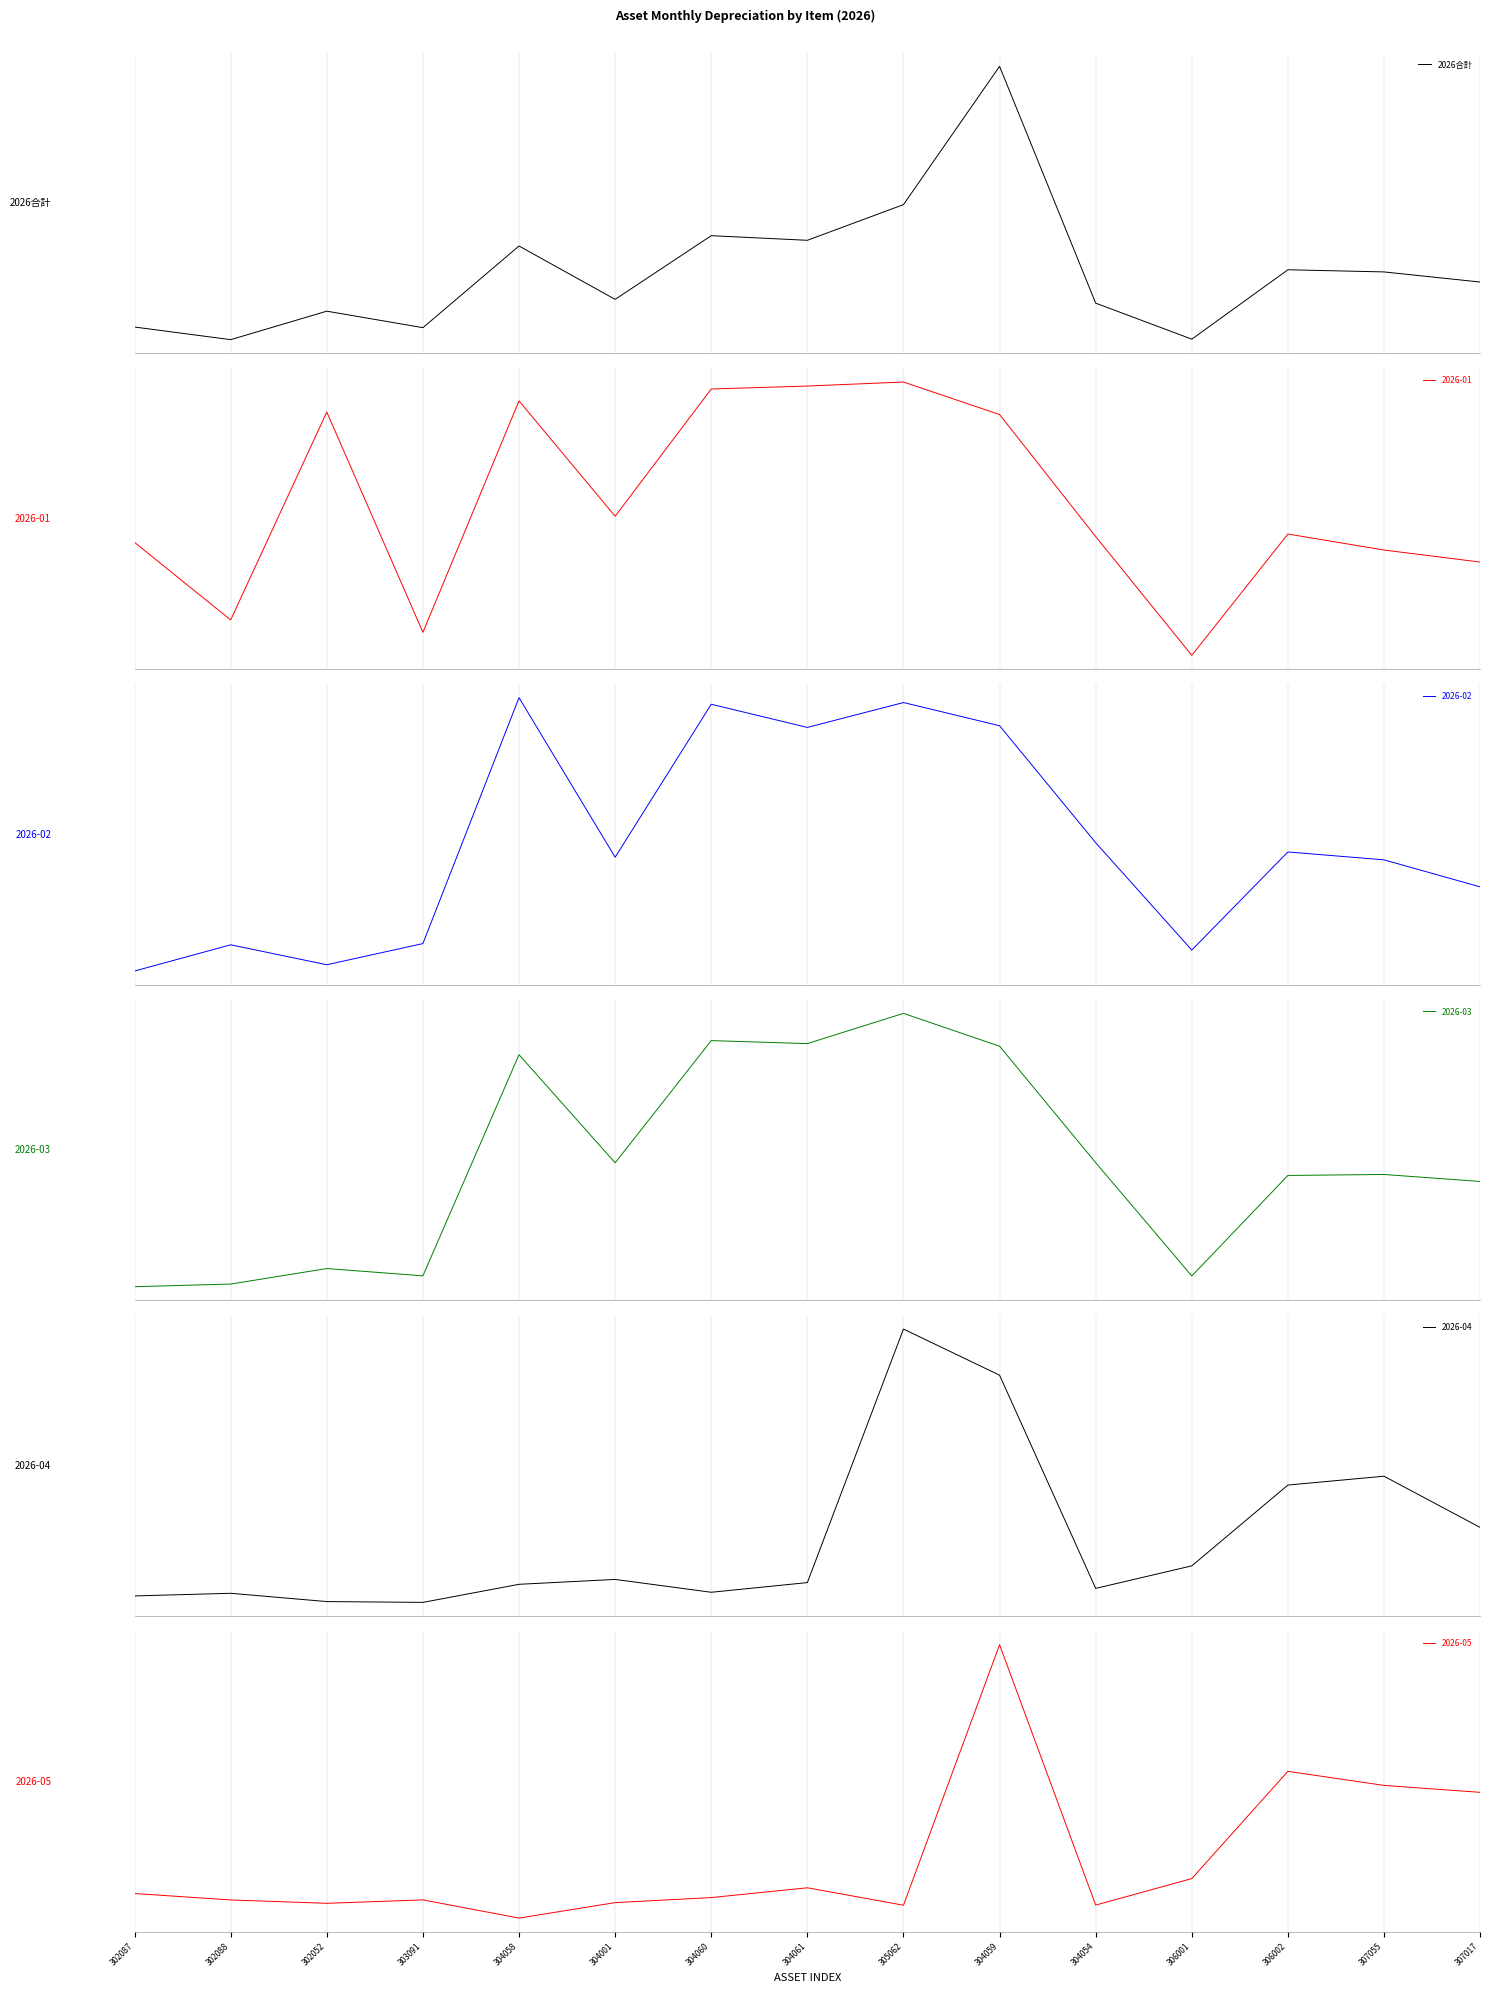

How many values are below 3931?

7